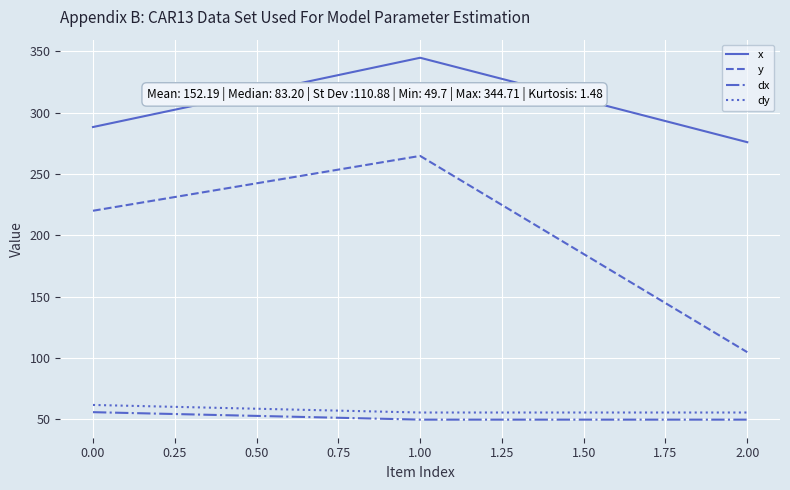

Which series has the largest total across all categories?

x